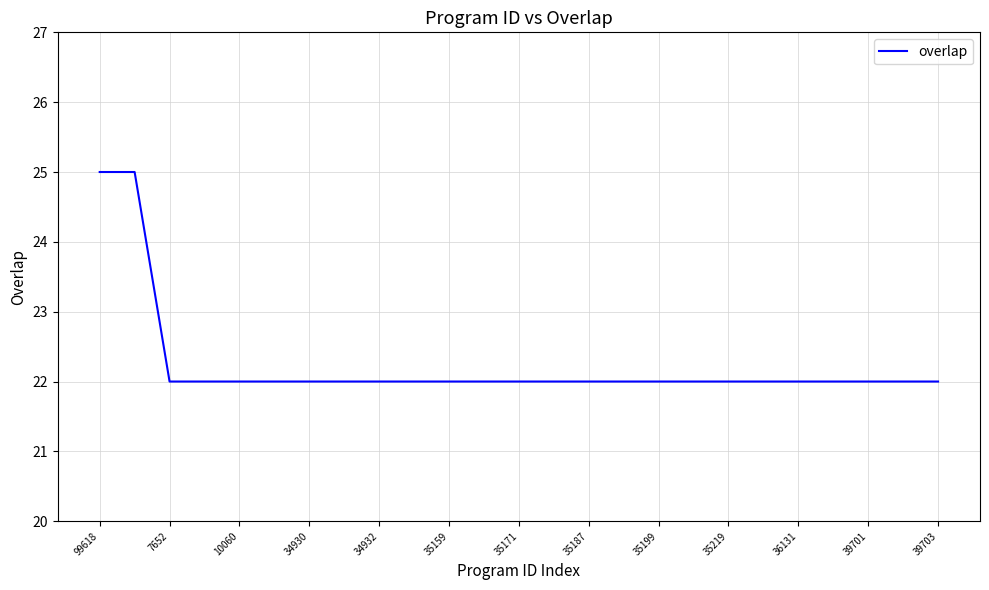

What is the difference between the maximum and minimum values?

3